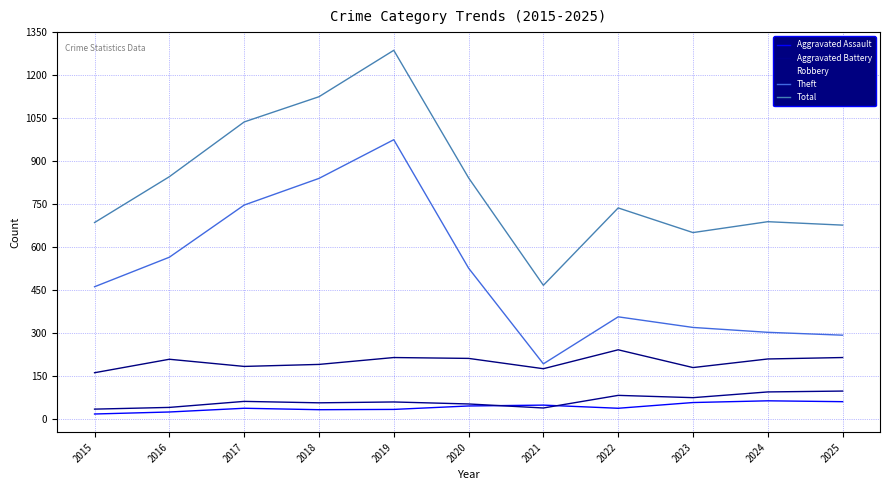

Reading left to right, transcribe all the data shown in this chart.

Aggravated Assault: 18	25	38	33	34	46	49	38	58	64	61
Aggravated Battery: 35	41	62	57	60	53	39	83	75	95	98
Robbery: 162	209	184	191	215	212	176	242	180	210	215
Theft: 462	565	747	840	975	527	193	357	320	303	293
Total: 686	846	1037	1125	1287	842	467	737	651	689	677